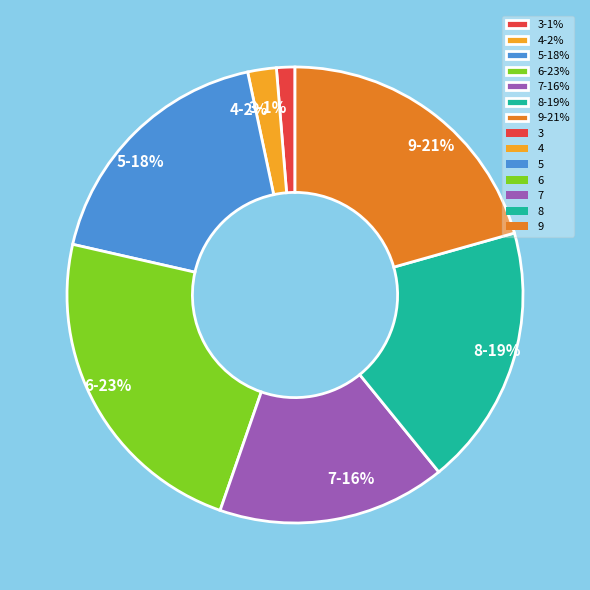

To the nearest percent, what is the difference between the largest and smallest slice percentages?

22%